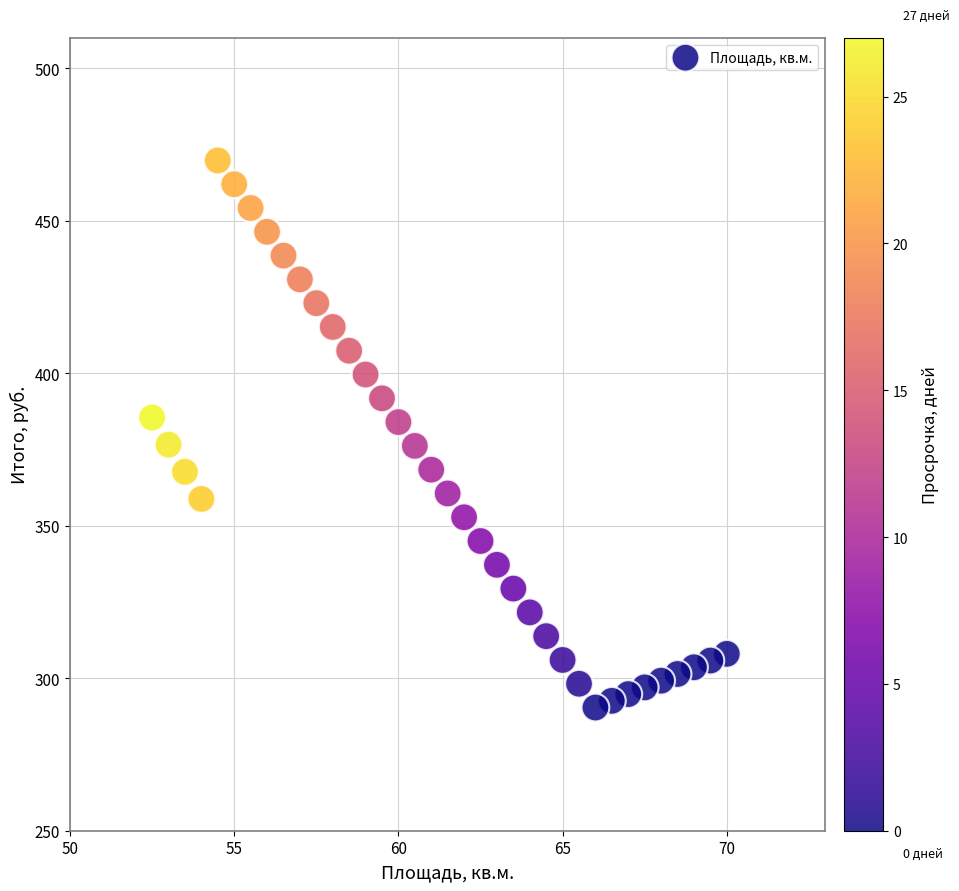

What is the range of X values (max minus min)?

17.5